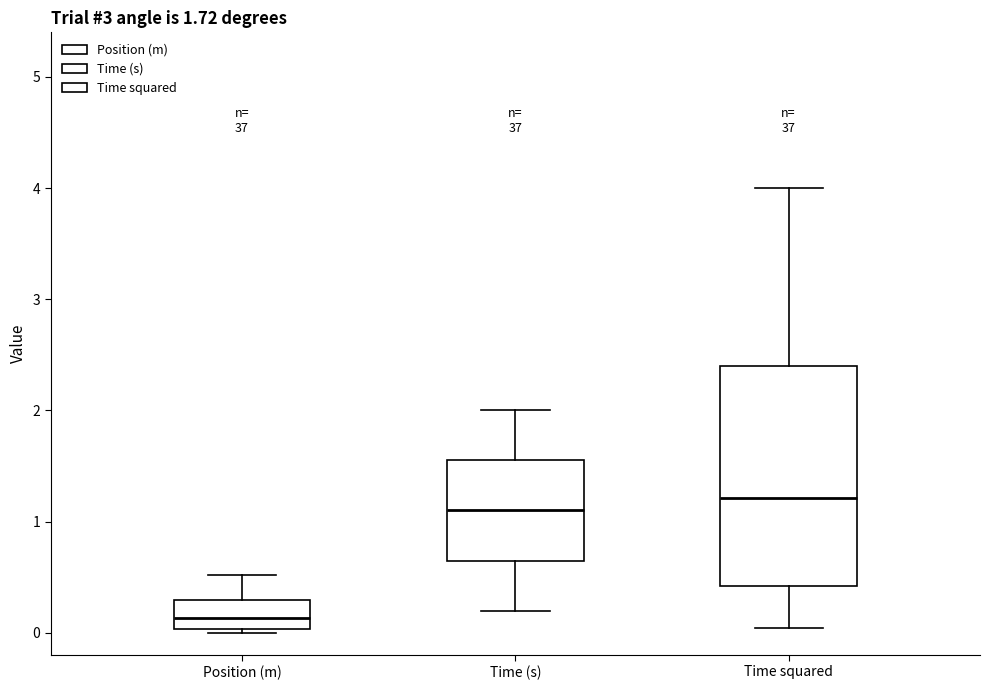

Which box is the tallest, from its lower edge to its upper edge?

Time squared